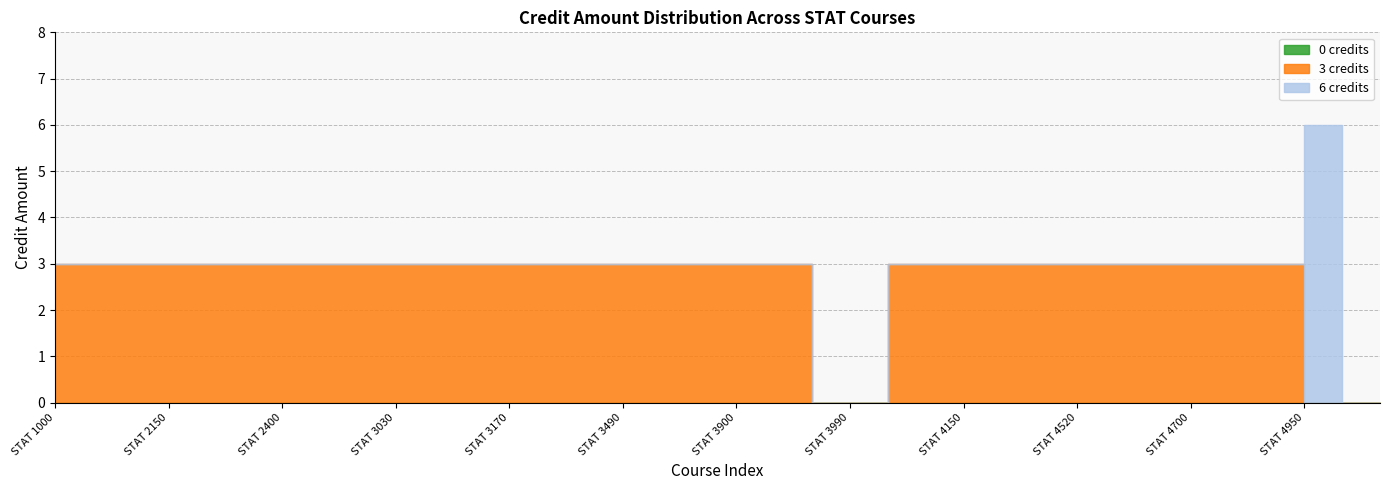

At how many categories does at least one series exceed 4?

1